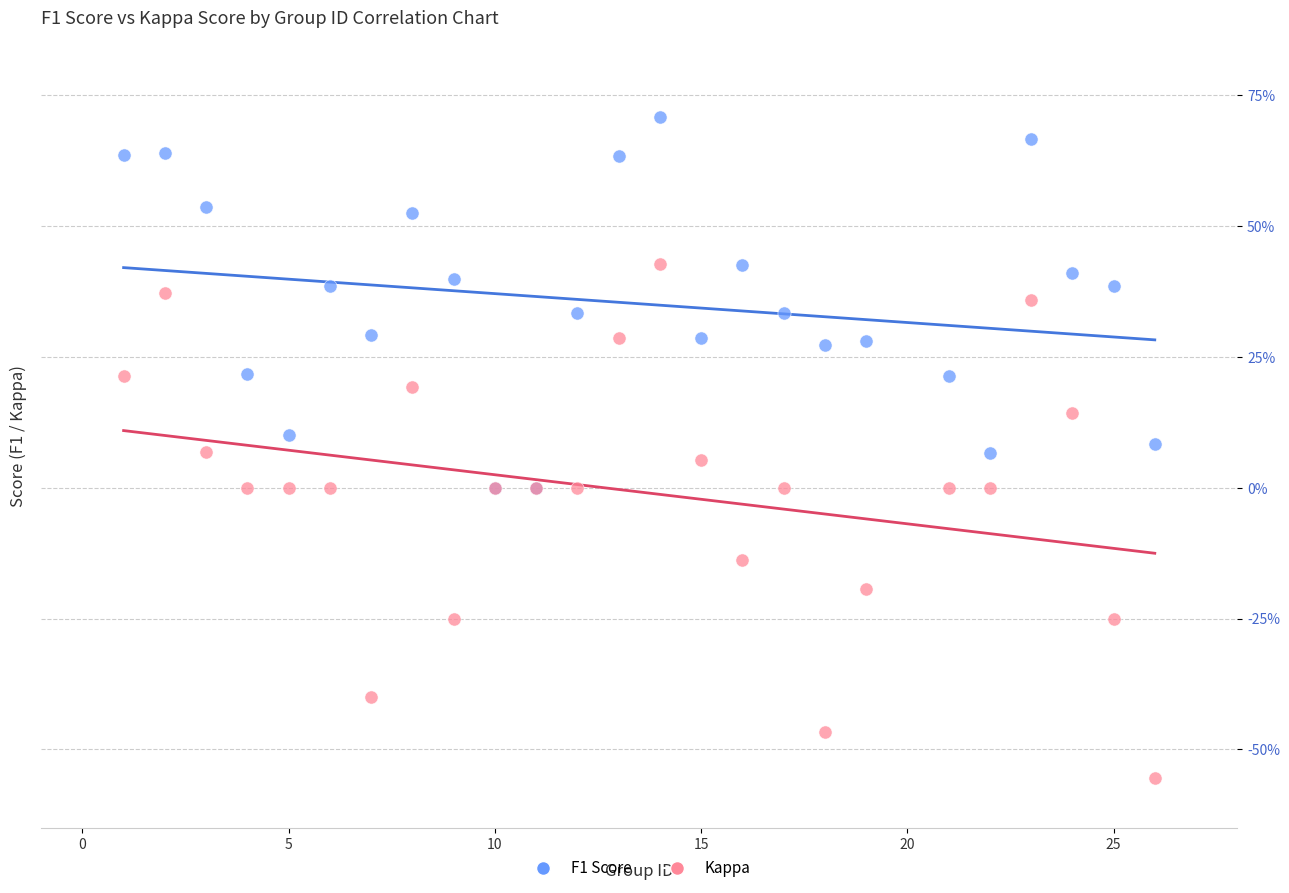

What are all the series names shown in the legend?

F1 Score, Kappa